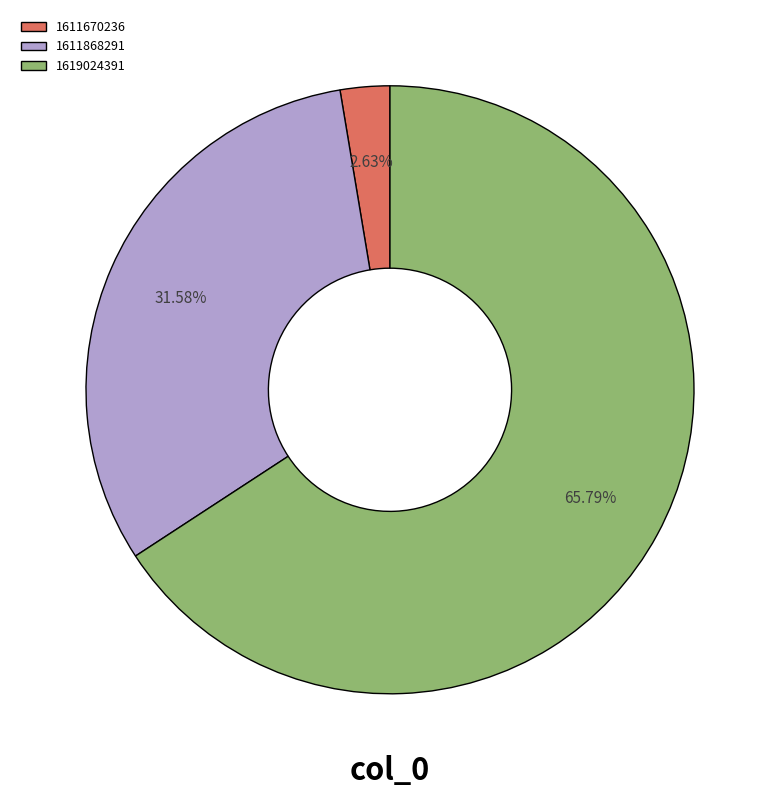

The 1619024391 slice represents 66% of the pie. True or false?

True